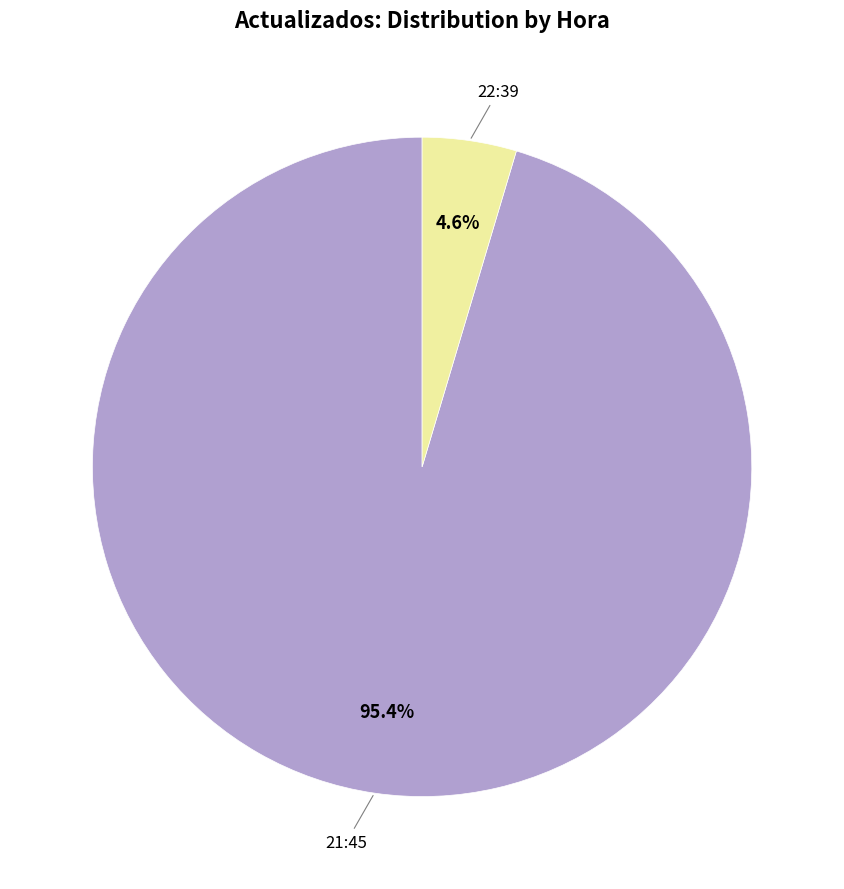

Which category has the biggest portion of the pie?

21:45